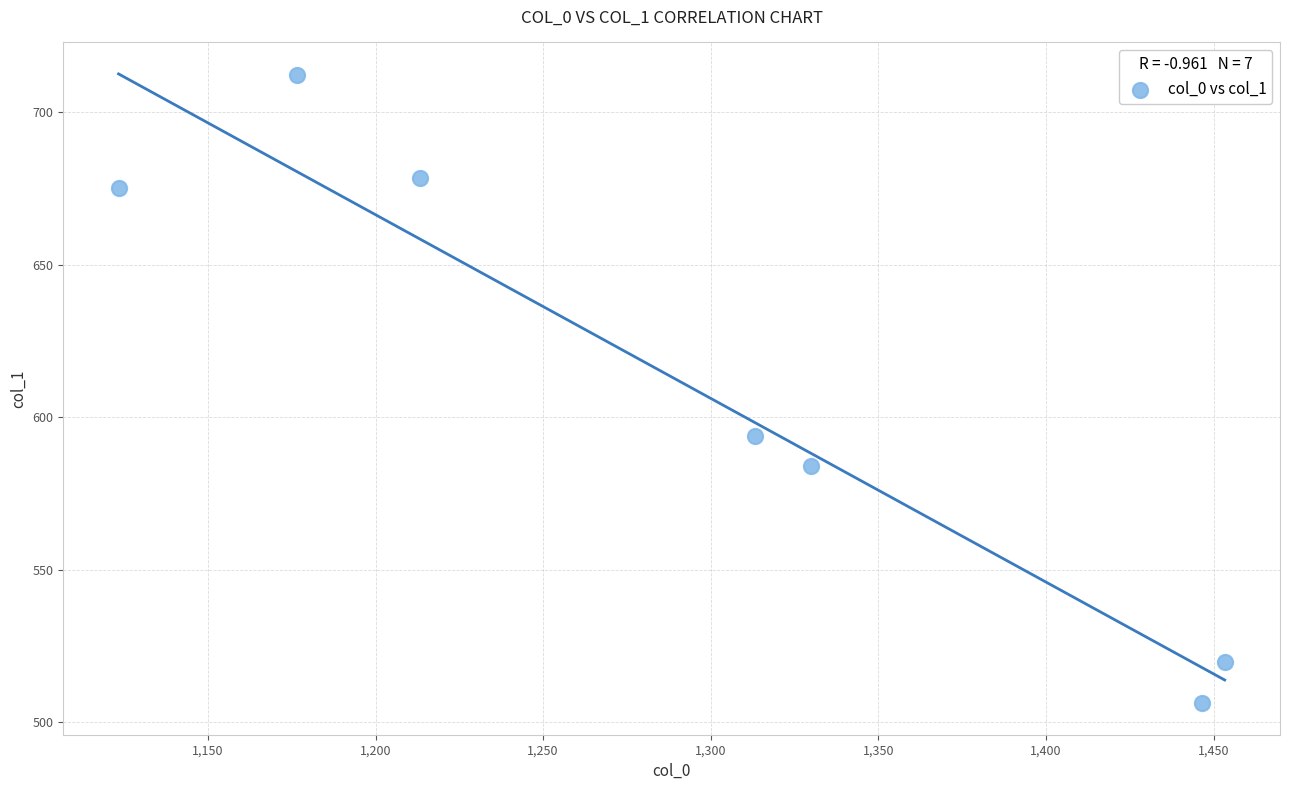

What Y value in the scatter plot is closest to 609?

594.0